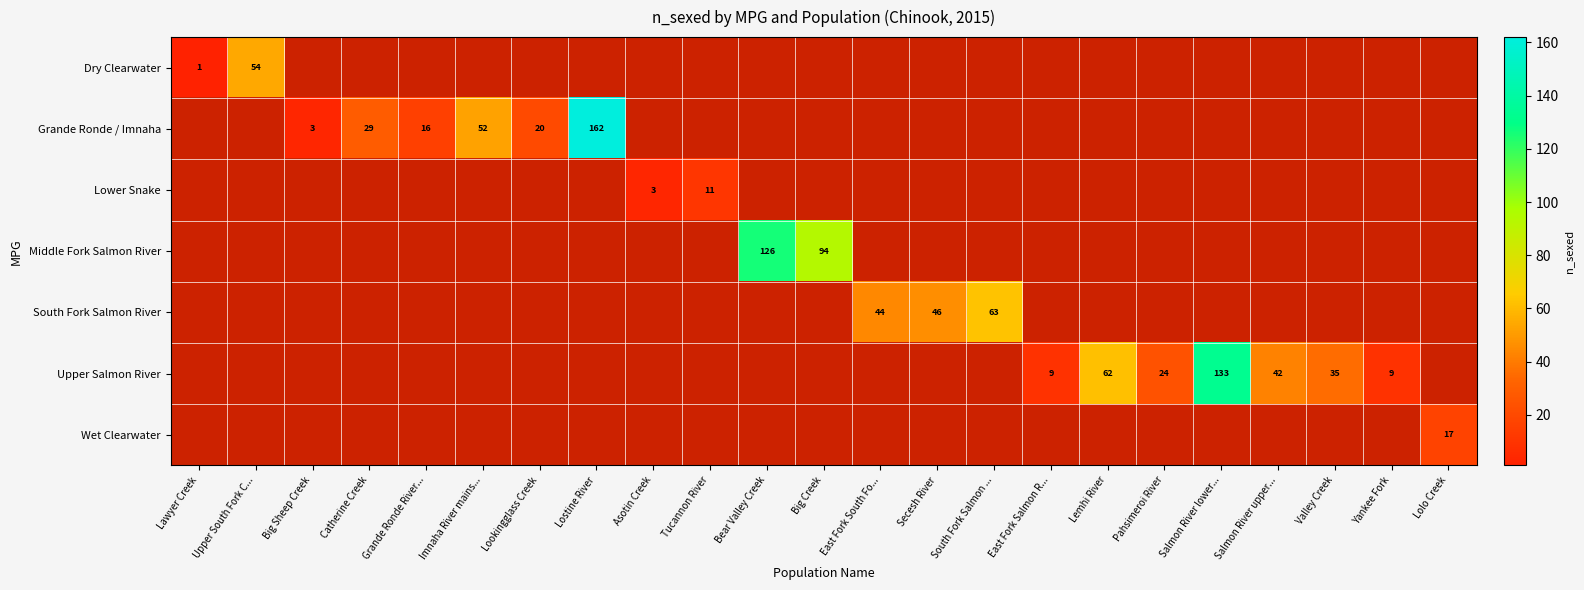

True or false: Wet Clearwater has a value of 8 at Lolo Creek.

False